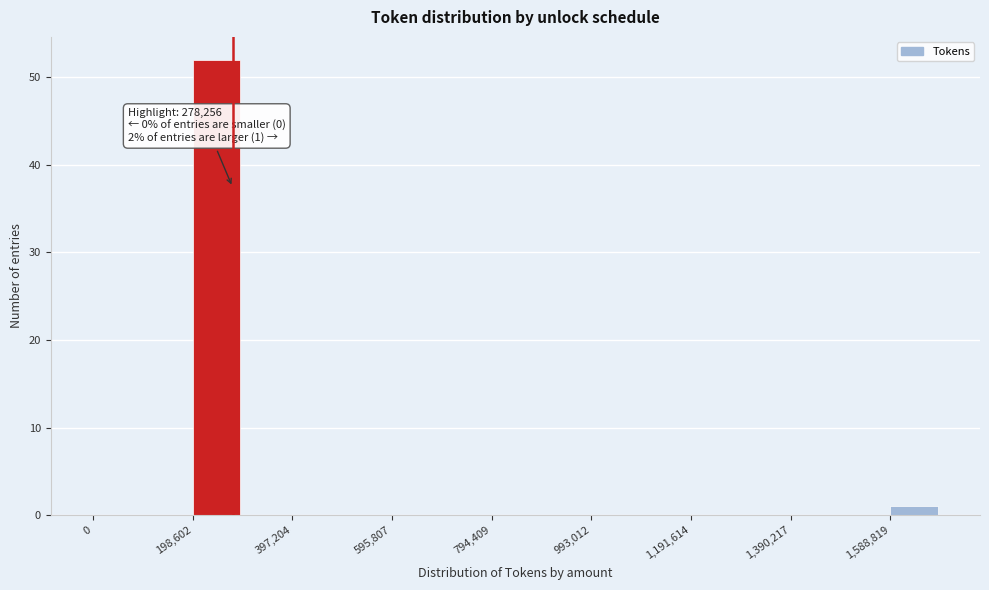

Which range on the x-axis has the tallest bar?

200000 to 300000